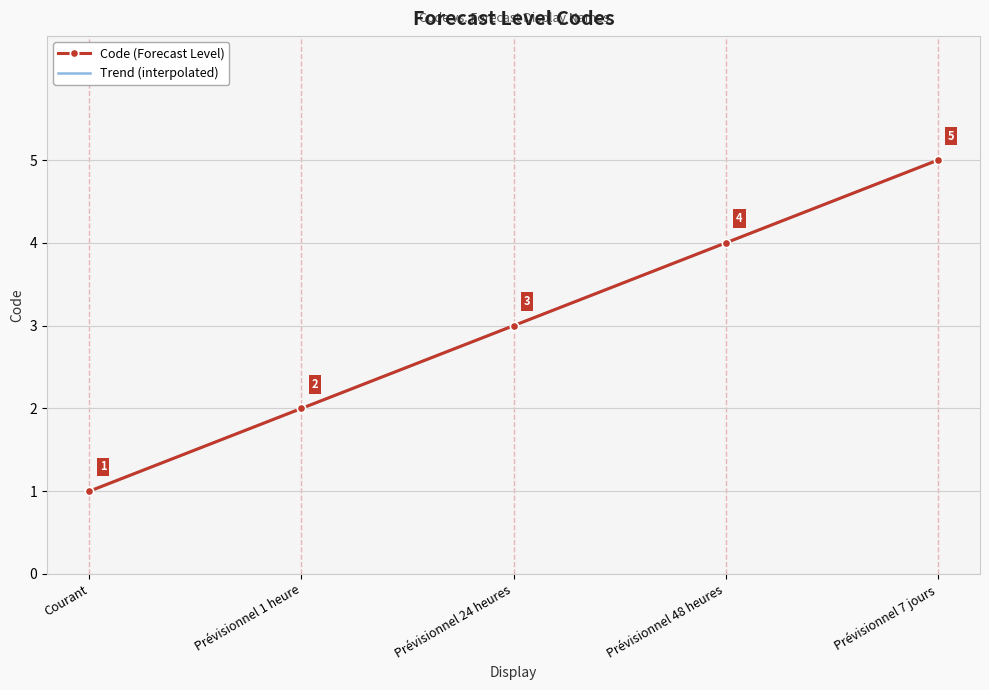

True or false: Code (Forecast Level) has more than 0 points higher than both neighbors.

False